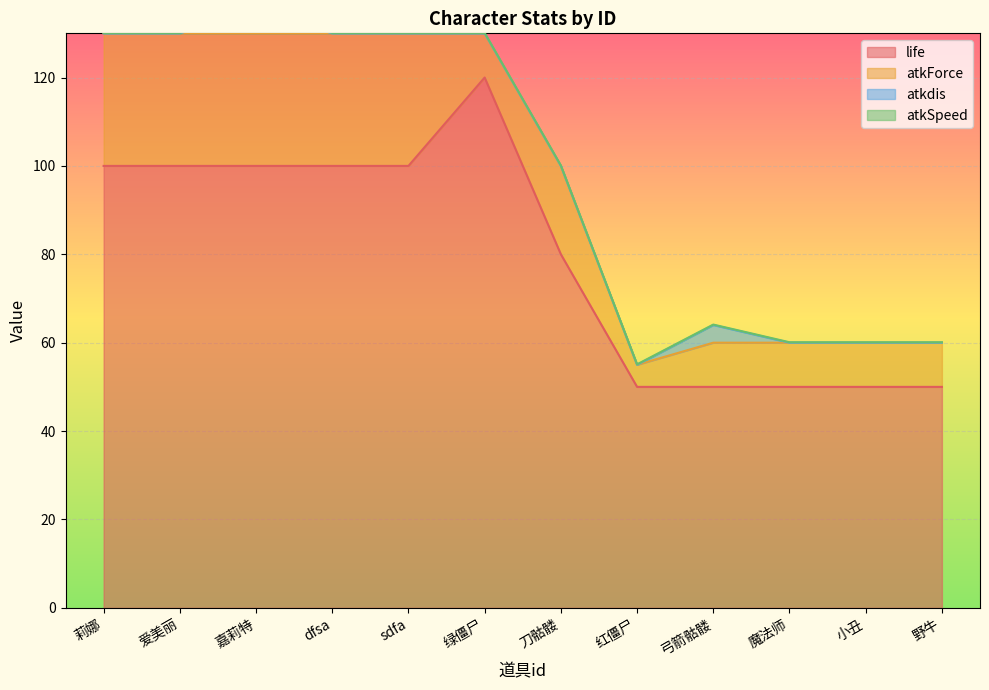

Reading left to right, transcribe all the data shown in this chart.

life: 100001=100.0	100002=100.0	100003=100.0	100004=100.0	100005=100.0	100006=120.0	100007=80.0	100008=50.0	100009=50.0	100010=50.0	100011=50.0	100012=50.0
atkForce: 100001=30.0	100002=30.0	100003=30.0	100004=30.0	100005=30.0	100006=10.0	100007=20.0	100008=5.0	100009=10.0	100010=10.0	100011=10.0	100012=10.0
atkdis: 100001=0.0	100002=0.0	100003=5.0	100004=0.0	100005=0.0	100006=0.0	100007=0.0	100008=0.0	100009=4.0	100010=0.0	100011=0.0	100012=0.0
atkSpeed: 100001=0.1	100002=0.1	100003=0.1	100004=0.1	100005=0.1	100006=0.1	100007=0.1	100008=0.1	100009=0.1	100010=0.1	100011=0.1	100012=0.1